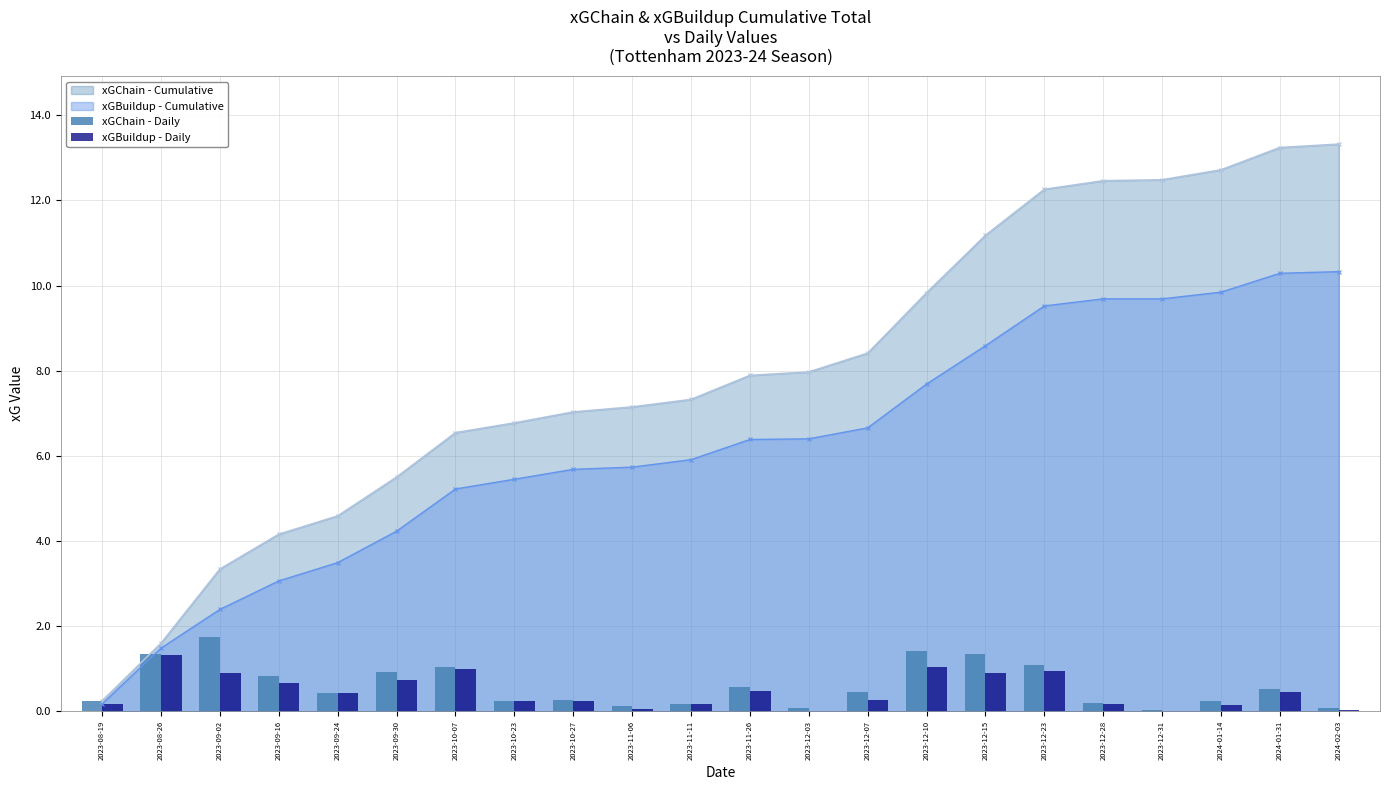

What is the maximum value for xGBuildup - Cumulative?

10.3